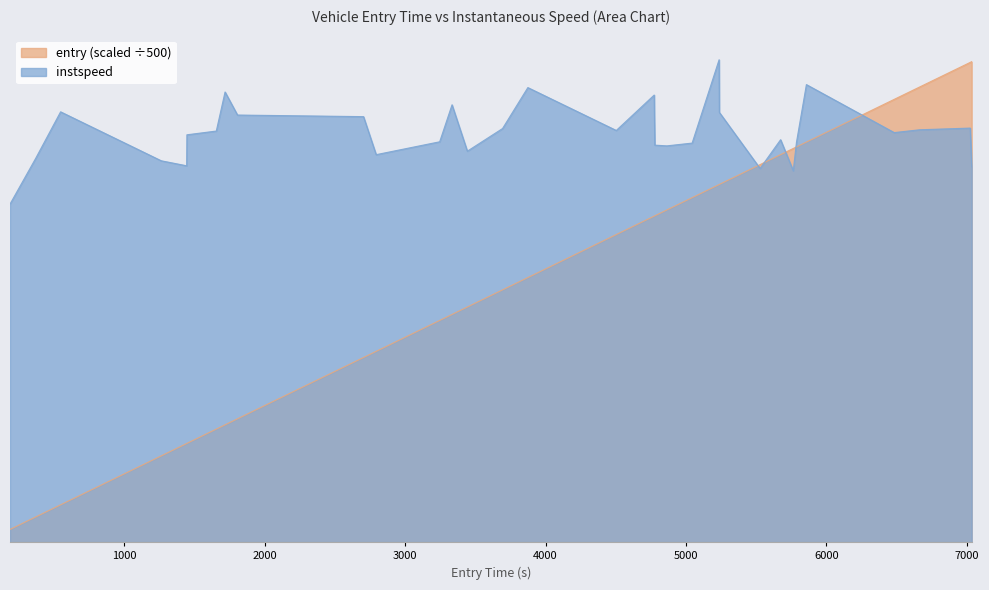

Which series has the largest total across all categories?

instspeed